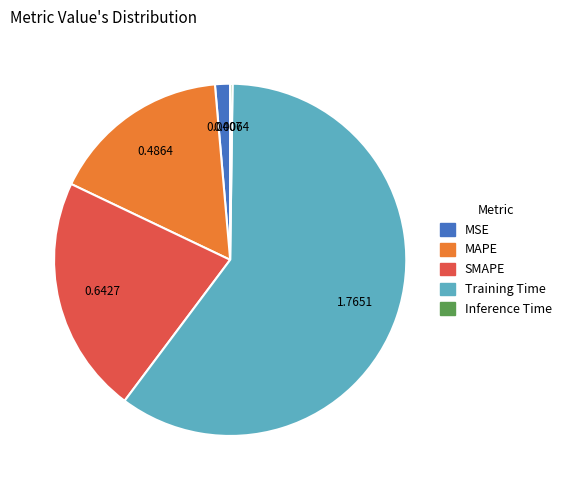

Is it true that SMAPE is 11% of the pie?

False